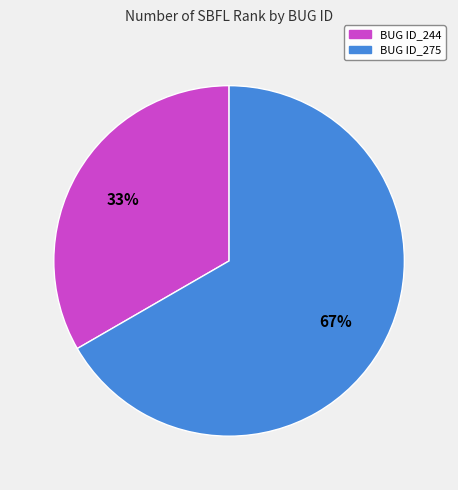

Does any single category account for the majority?

Yes